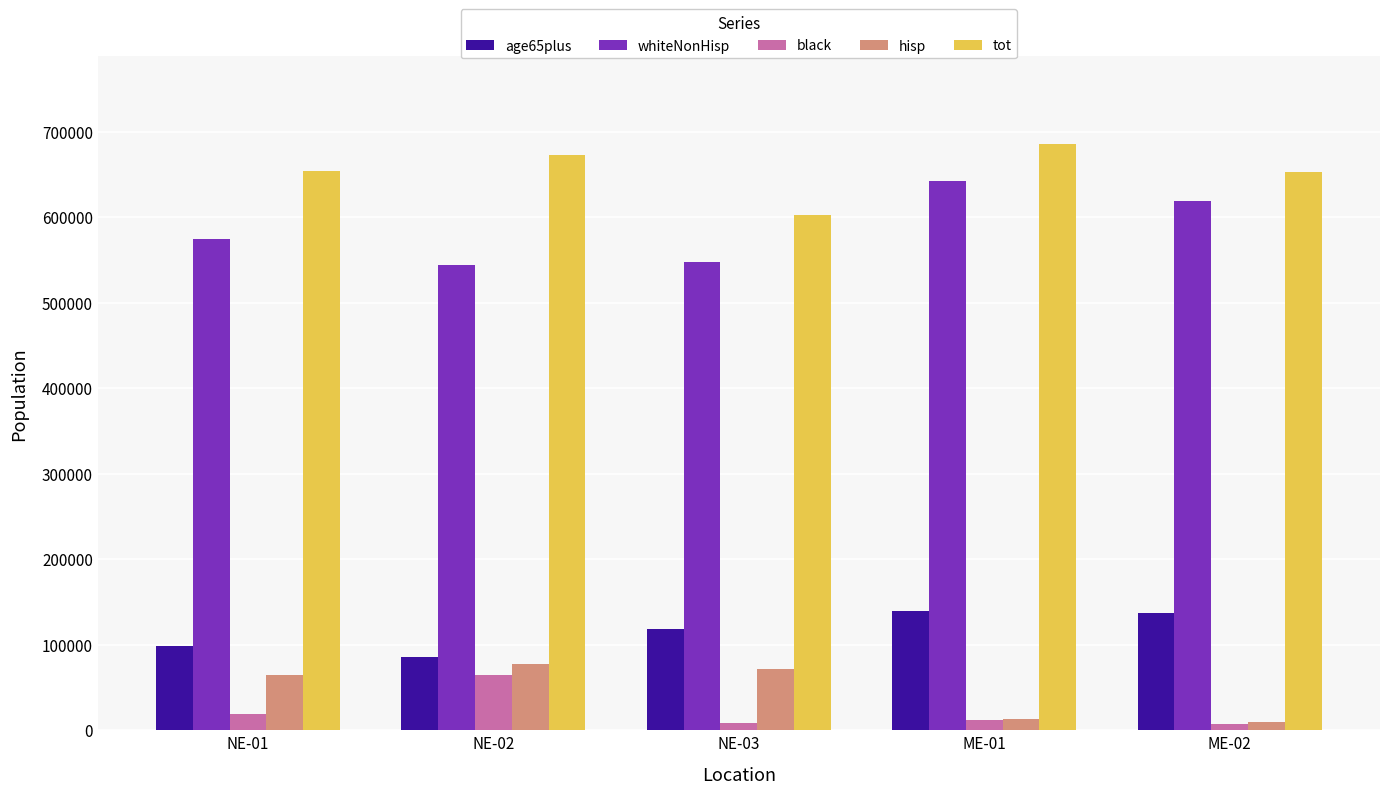

What is the greatest value displayed?

685535